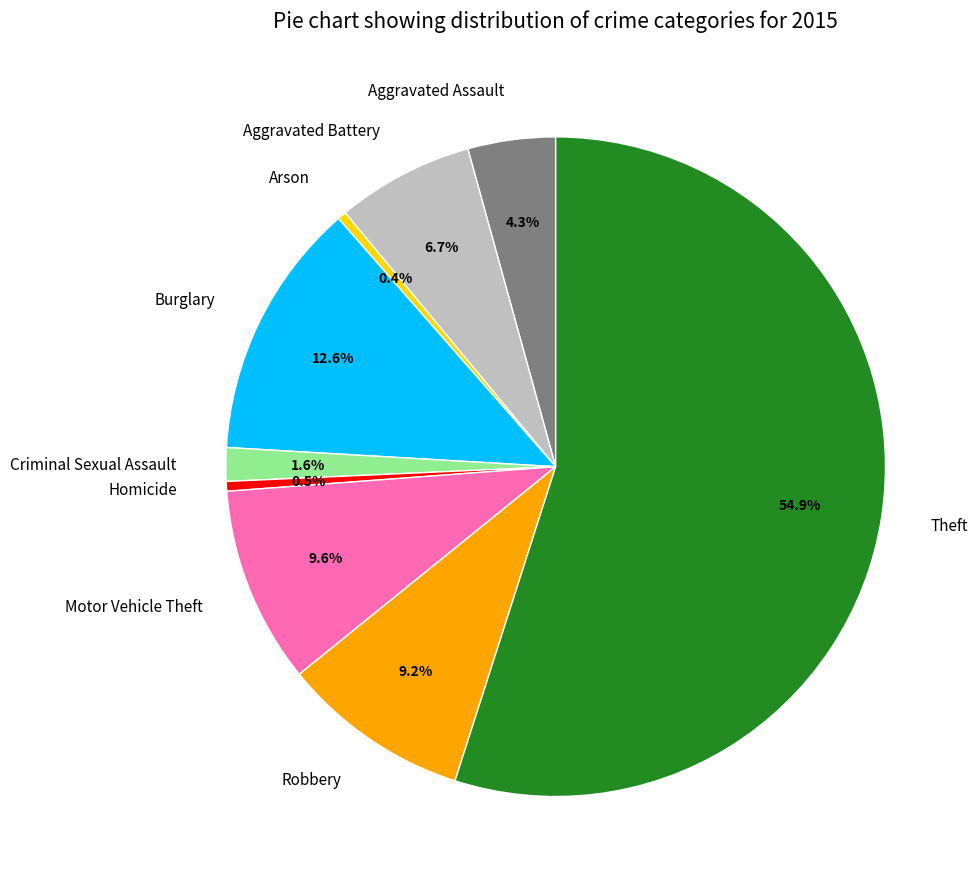

Which slice represents more than half of the pie?

Theft